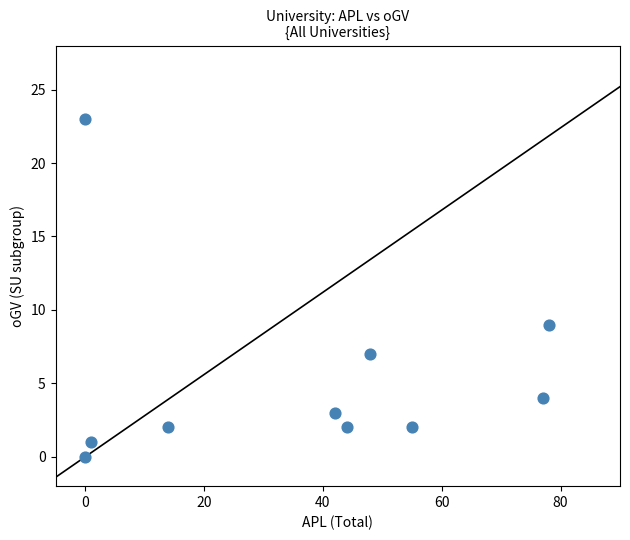

What Y value in the scatter plot is closest to 11?

9